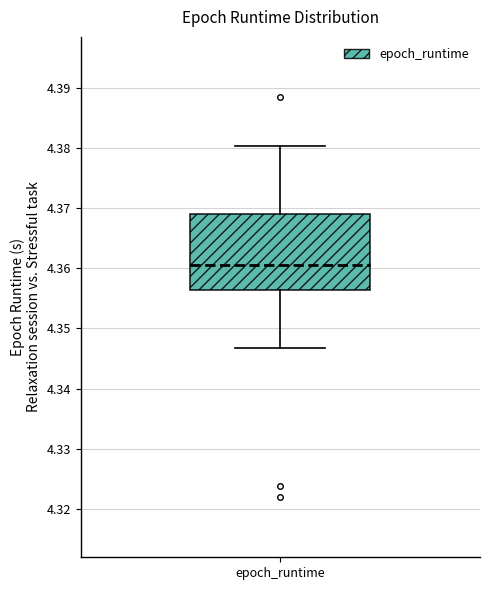

Where does the upper whisker of the box for epoch_runtime end on the y-axis? The values are not printed on the chart, so give them approximately, as read against the axis.

4.380